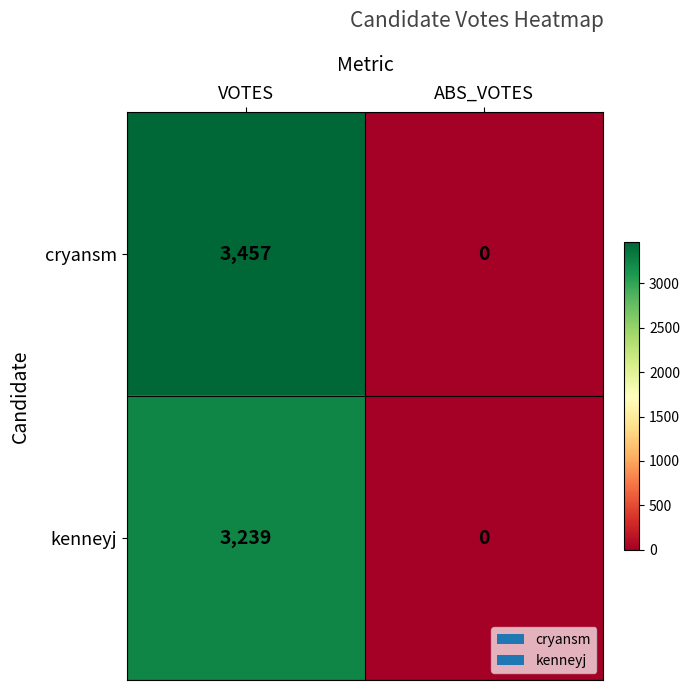

What is the sum of all cryansm values?

3457